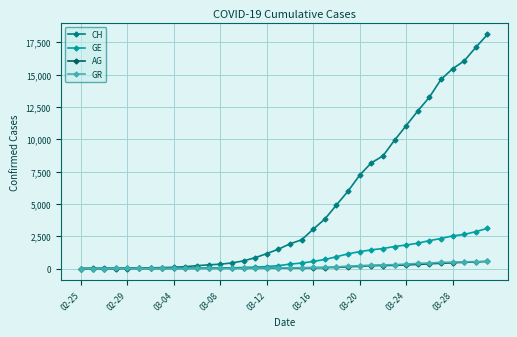

What is the maximum value for AG?

554